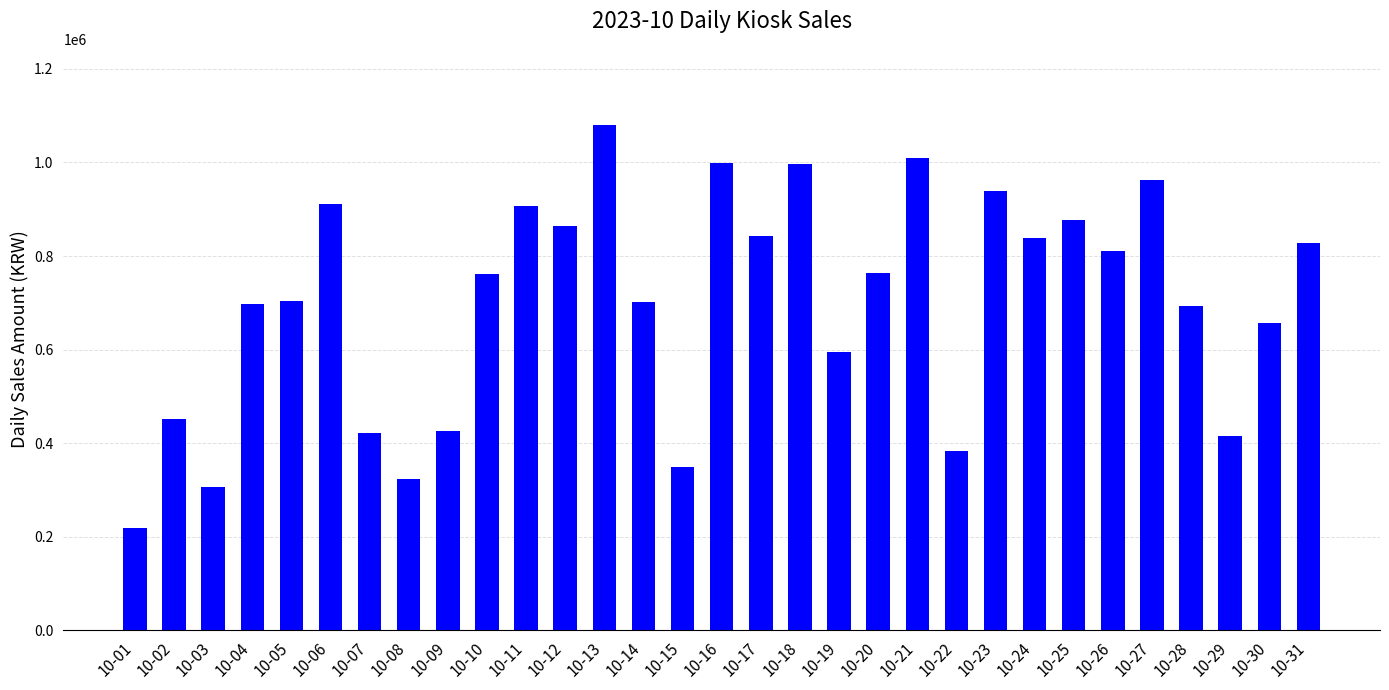

Are the bars horizontal?

No